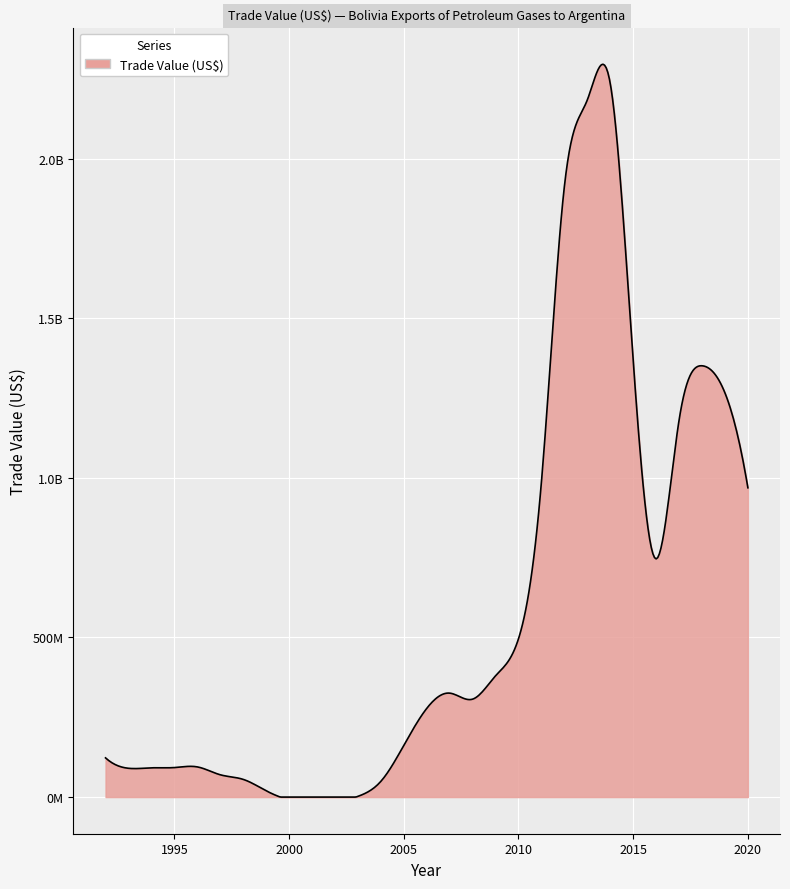

Where is the first local minimum?

1993